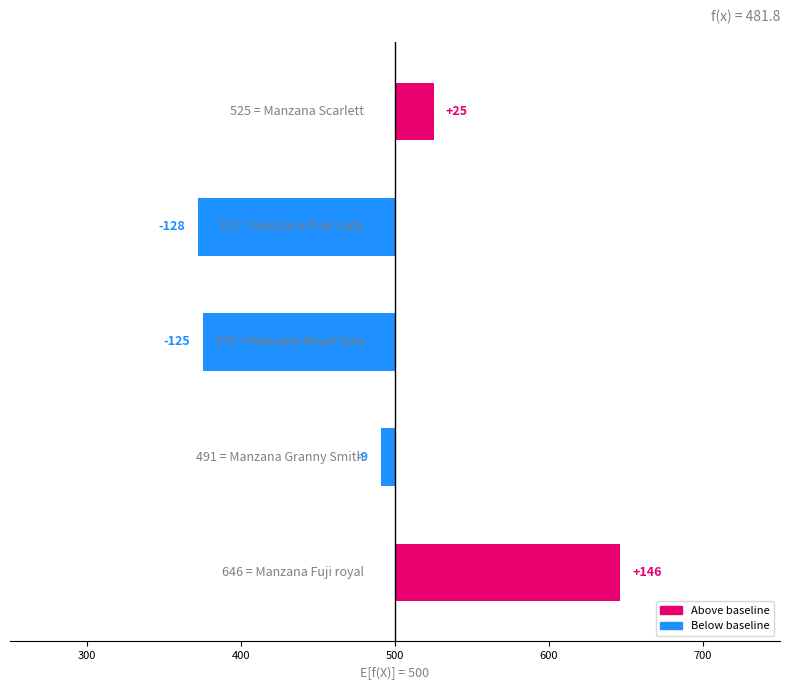

What is the change in value from 600 to 700?

+153